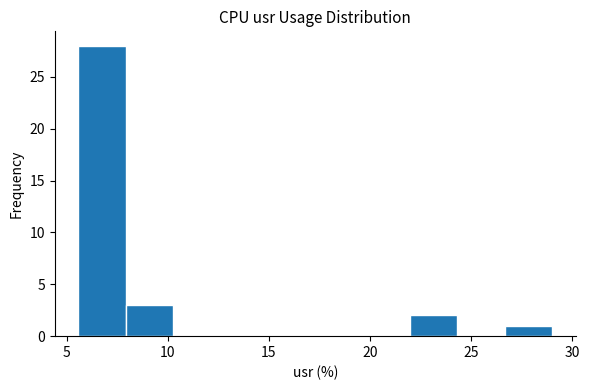

How tall is the bar that spans 26.5 to 29.0 on the x-axis? Neither the bar edges nor the heights are printed on the chart, so give them approximately, as read against the axes.

1